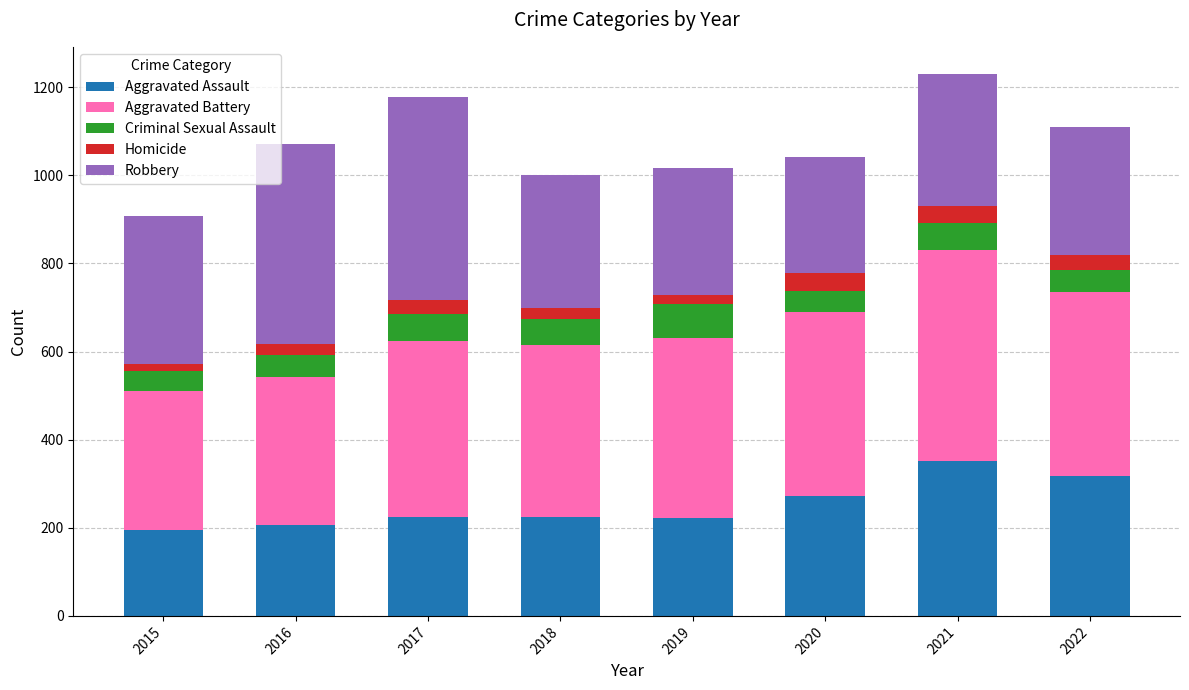

Which category has the highest value in the Aggravated Assault series?

2021